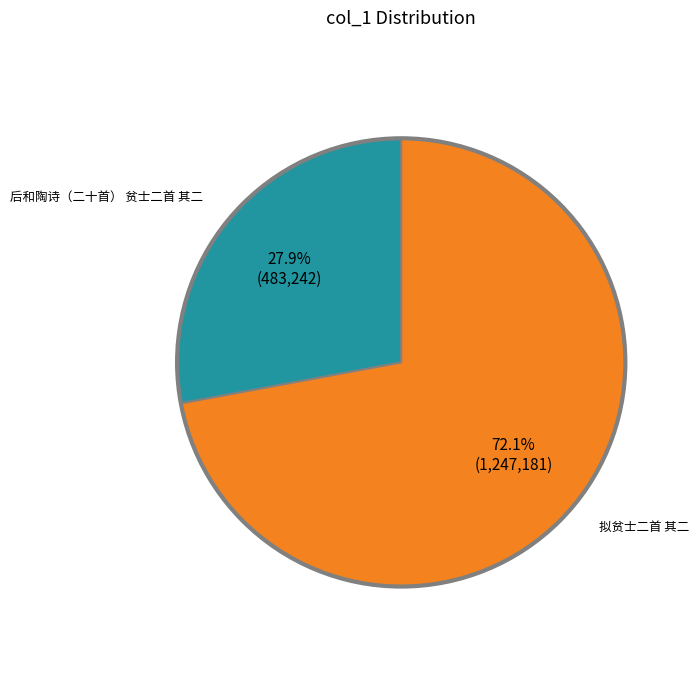

How many segments does this pie chart have?

2